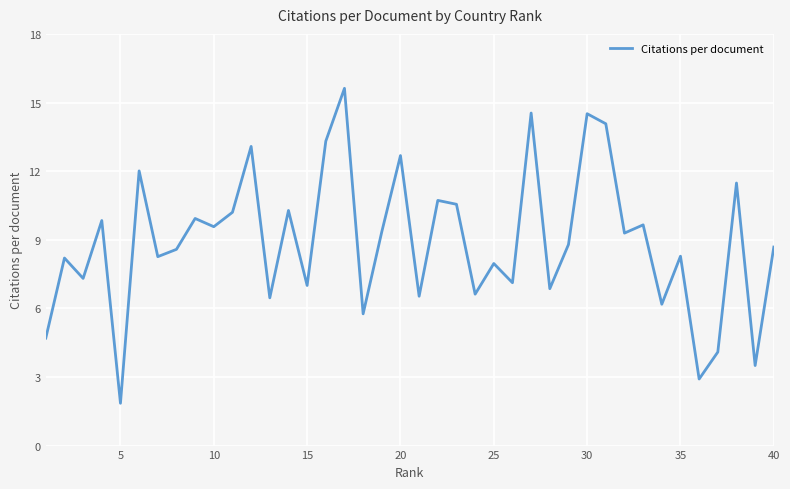

What is the greatest value displayed?

15.6